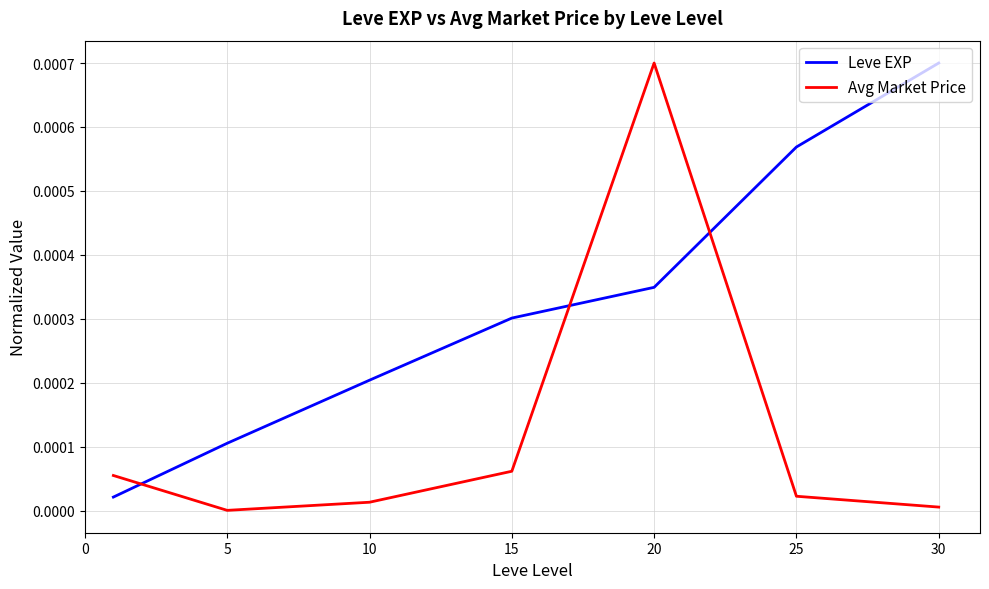

Does the chart display data point markers on the line(s)?

No